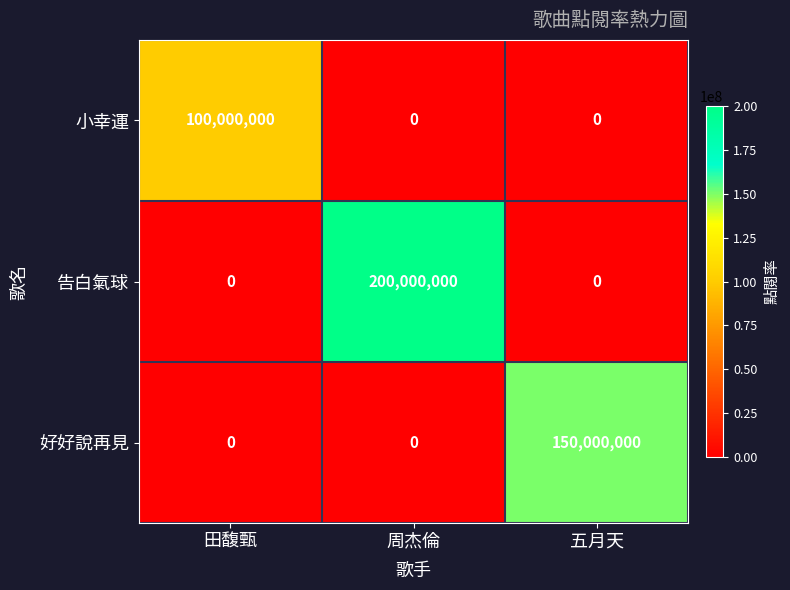

At which category is the sum across all series the highest?

周杰倫